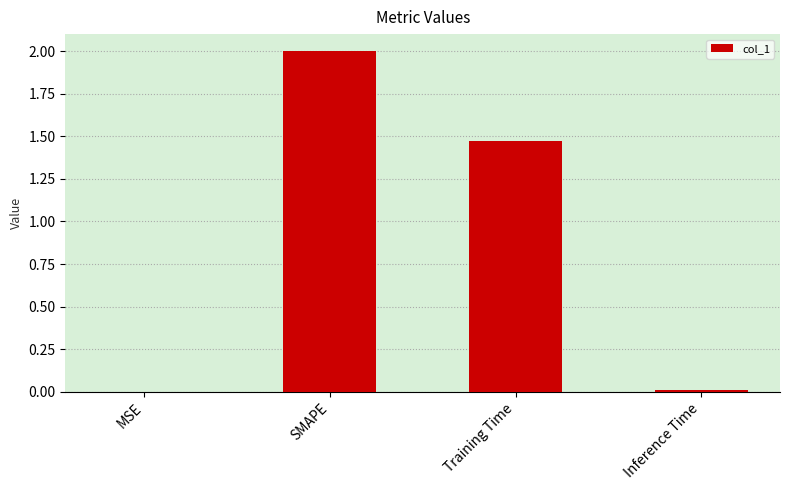

What is the average value?

0.9